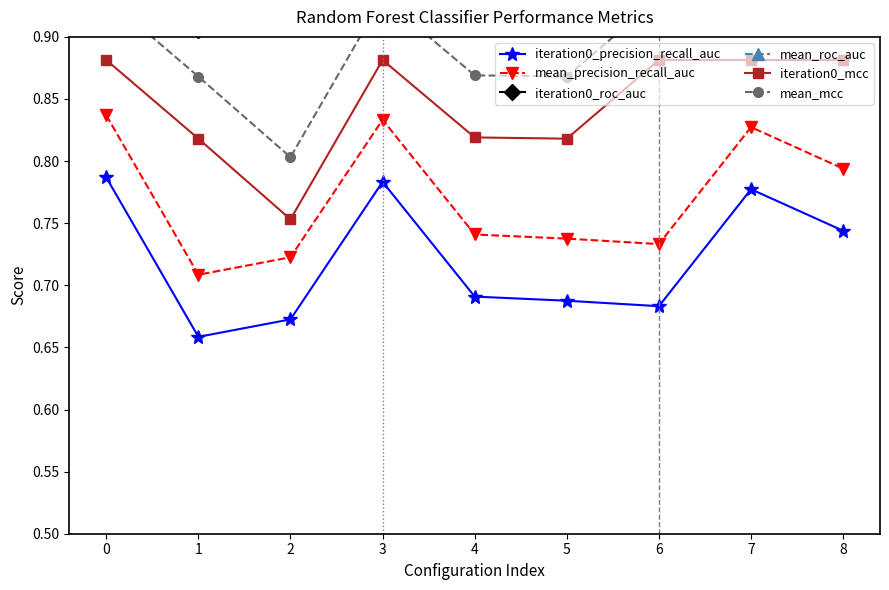

What is the average value of the mean_precision_recall_auc series?

0.8